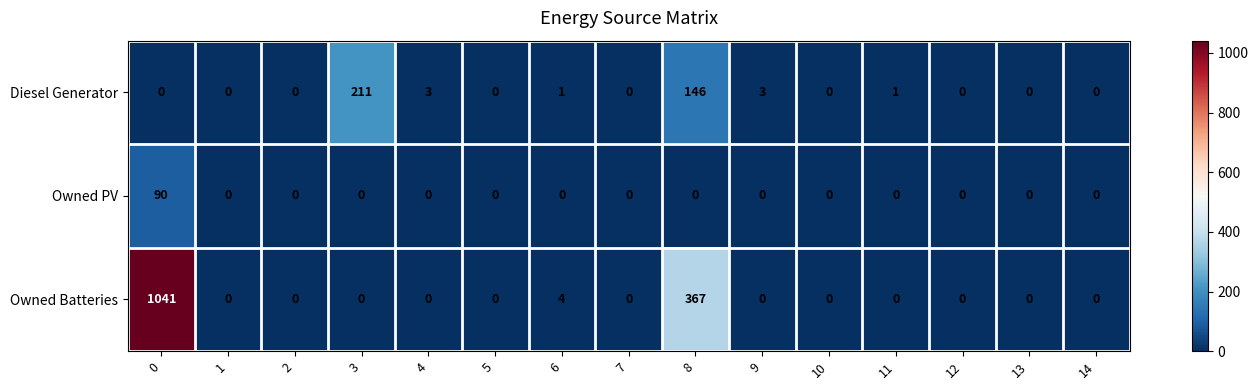

Is it true that Owned PV equals 49 at 7?

False